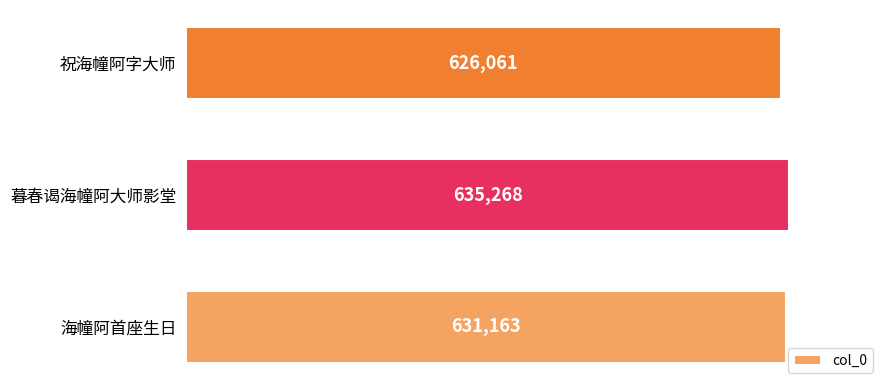

Between 海幢阿首座生日 and 暮春谒海幢阿大师影堂, which is larger?

暮春谒海幢阿大师影堂